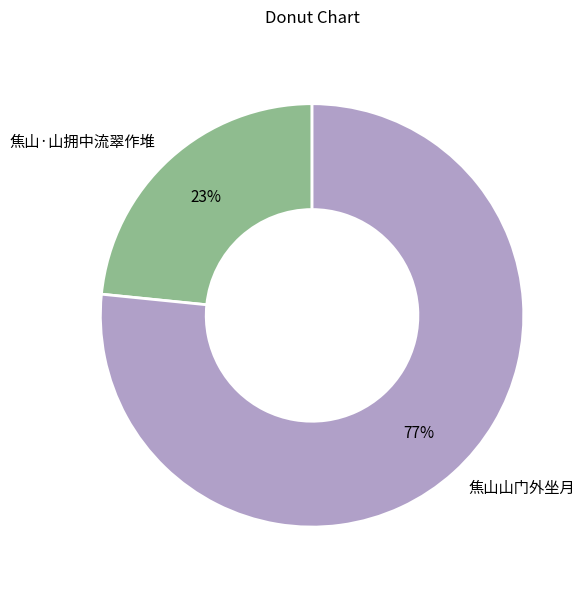

How many segments does this pie chart have?

2